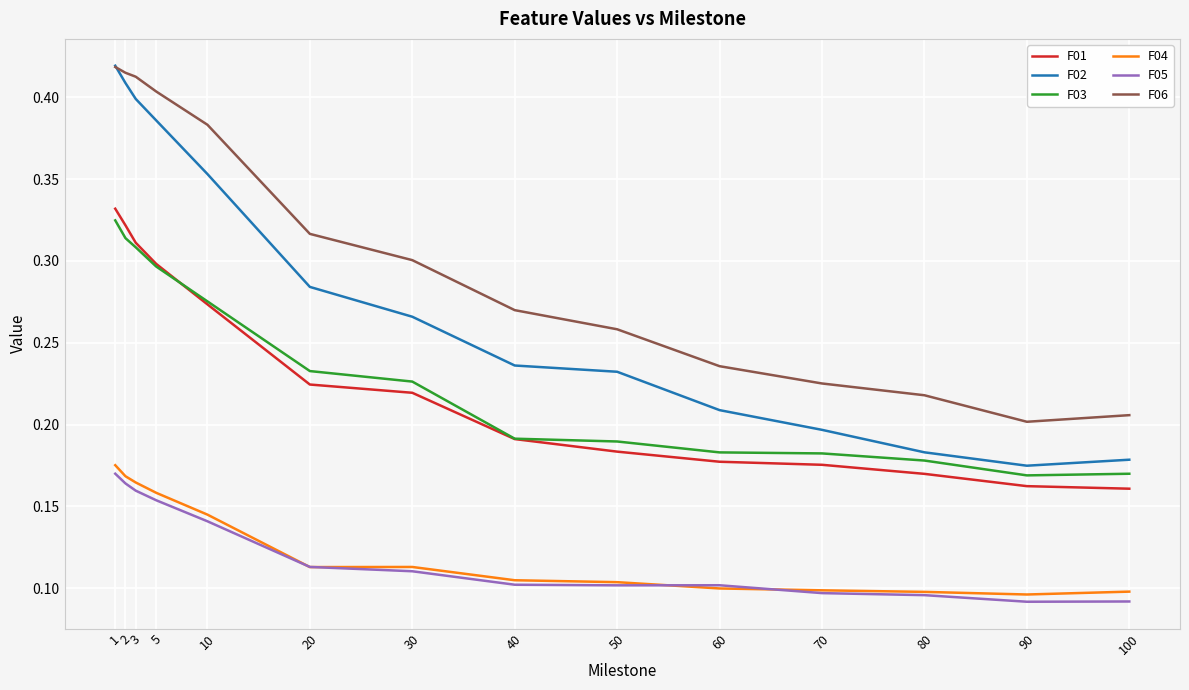

What is the sum of all F02 values?

3.9